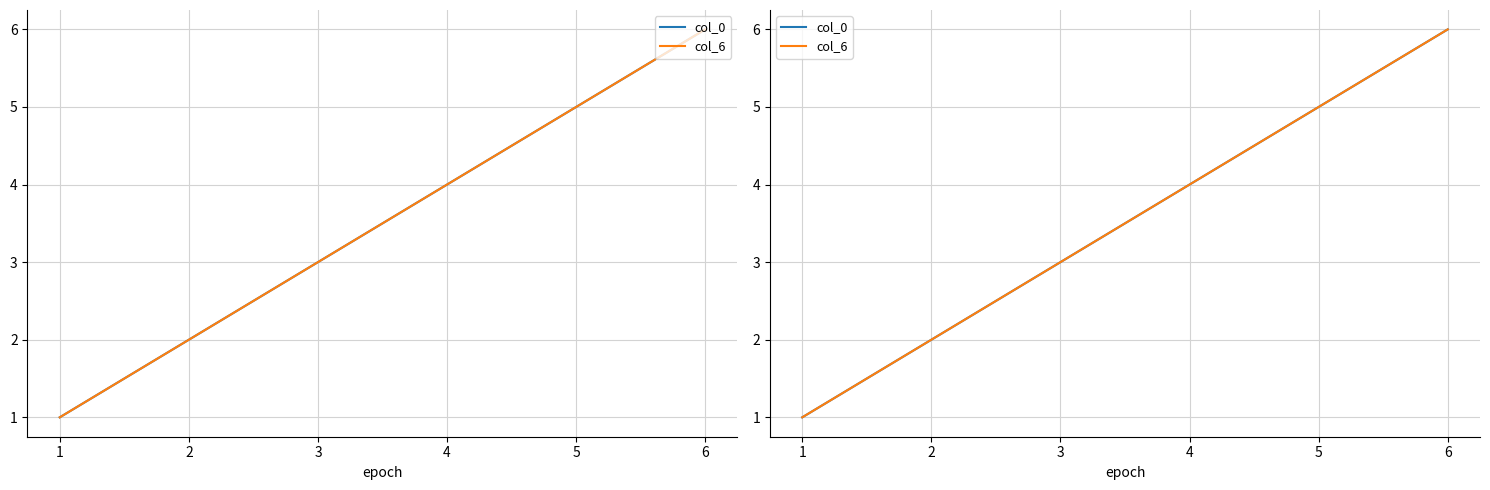

At 4, list the series in order from largest to smallest.

col_0, col_6